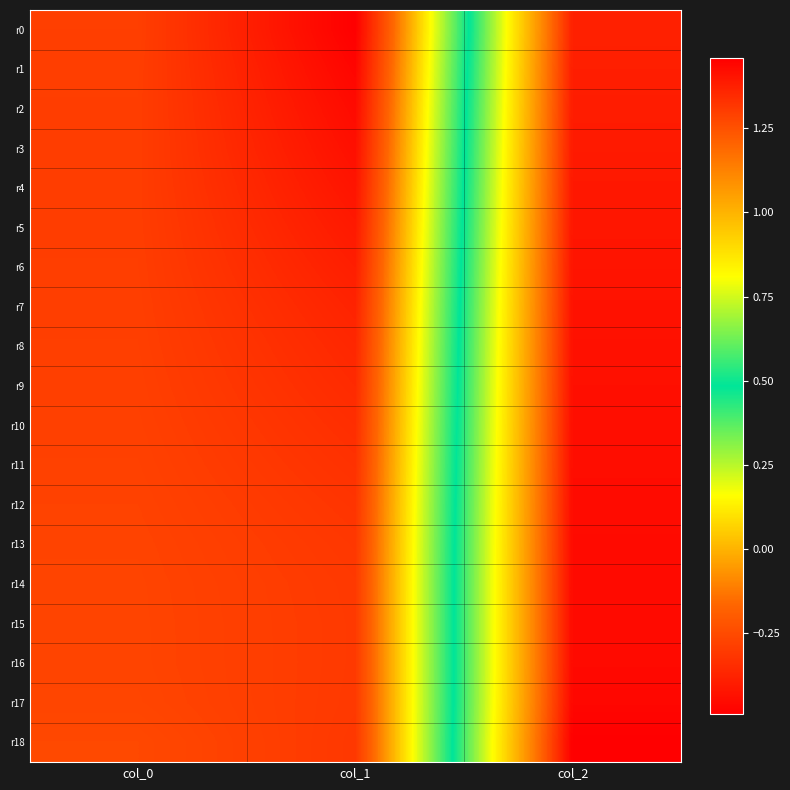

Reading left to right, transcribe all the data shown in this chart.

r0: col_0=-0.3	col_1=-0.5	col_2=1.4
r1: col_0=-0.3	col_1=-0.5	col_2=1.4
r2: col_0=-0.3	col_1=-0.5	col_2=1.4
r3: col_0=-0.3	col_1=-0.4	col_2=1.4
r4: col_0=-0.3	col_1=-0.4	col_2=1.4
r5: col_0=-0.3	col_1=-0.4	col_2=1.4
r6: col_0=-0.3	col_1=-0.4	col_2=1.4
r7: col_0=-0.3	col_1=-0.4	col_2=1.4
r8: col_0=-0.3	col_1=-0.4	col_2=1.4
r9: col_0=-0.3	col_1=-0.4	col_2=1.4
r10: col_0=-0.3	col_1=-0.3	col_2=1.4
r11: col_0=-0.3	col_1=-0.3	col_2=1.4
r12: col_0=-0.3	col_1=-0.3	col_2=1.4
r13: col_0=-0.3	col_1=-0.3	col_2=1.4
r14: col_0=-0.3	col_1=-0.3	col_2=1.4
r15: col_0=-0.3	col_1=-0.3	col_2=1.4
r16: col_0=-0.3	col_1=-0.3	col_2=1.4
r17: col_0=-0.3	col_1=-0.3	col_2=1.4
r18: col_0=-0.3	col_1=-0.3	col_2=1.5